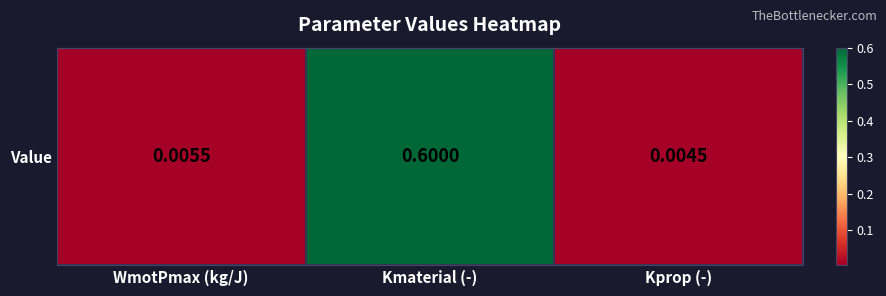

What is the average value?

0.2